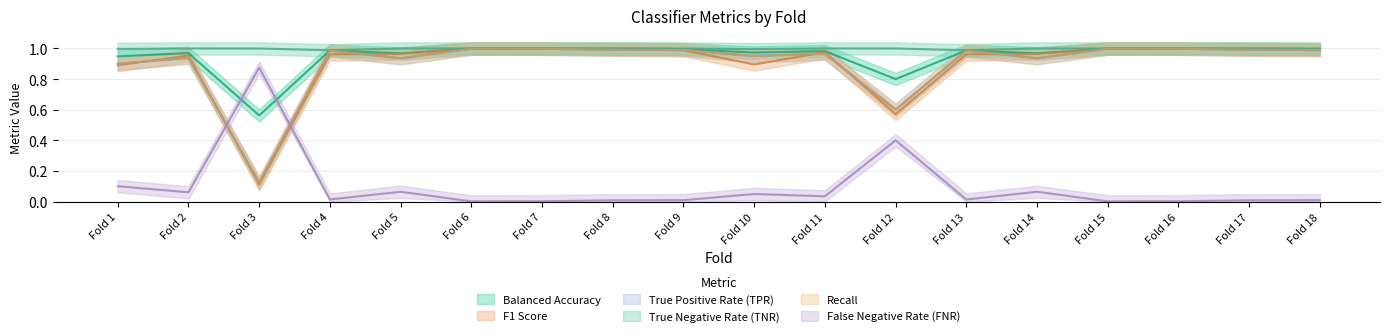

The value of F1 Score at Fold 6 is 1.0. True or false?

True